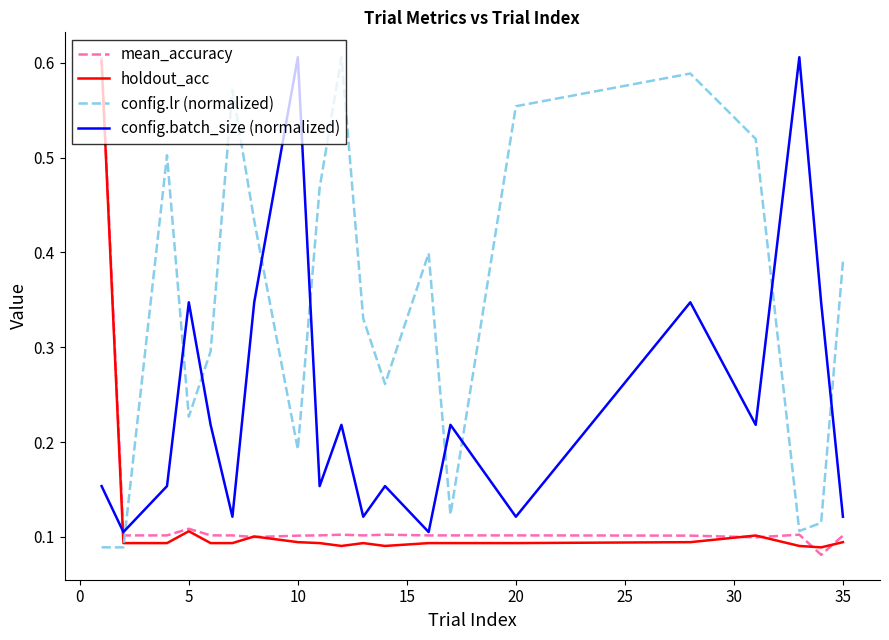

Which series has the largest total across all categories?

config.lr (normalized)